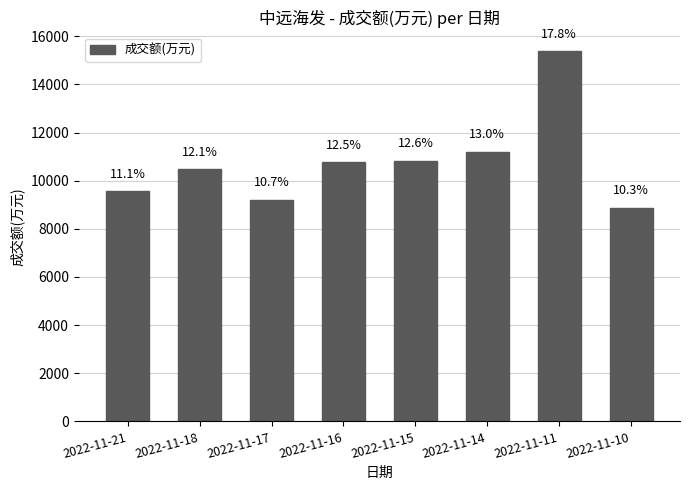

At which category does the chart reach its peak across all series?

2022-11-11